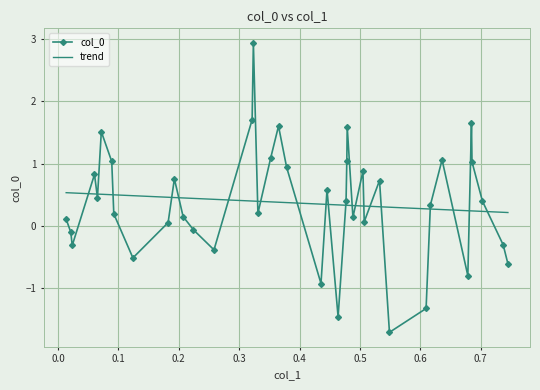

What is the difference between the maximum and minimum values in the col_0 series?

4.7